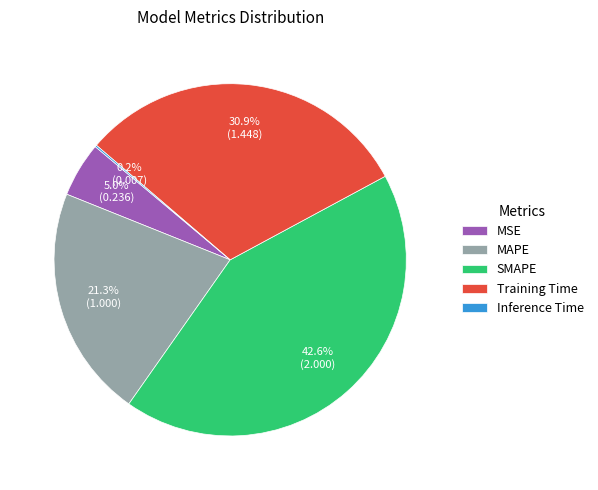

Which has a higher value, MAPE or SMAPE?

SMAPE